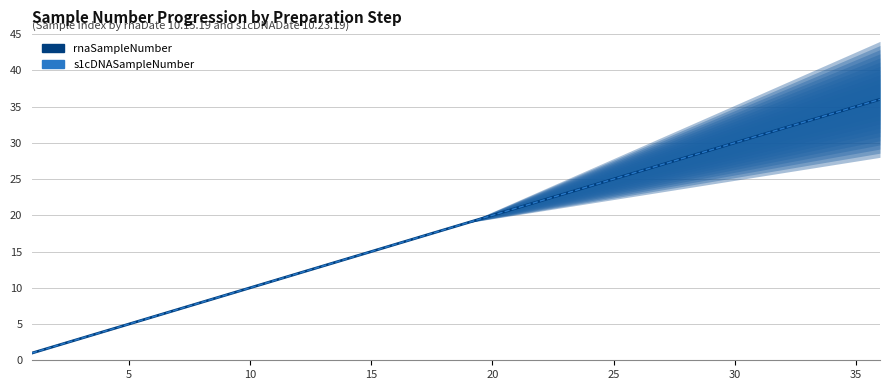

At which category is the sum across all series the highest?

35